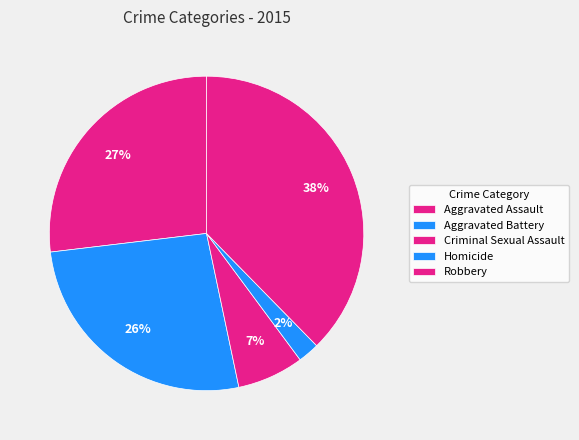

To the nearest percent, what portion does Homicide represent?

2%